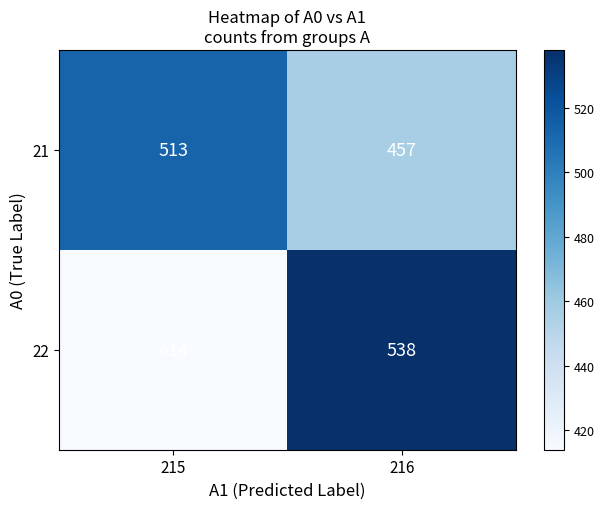

Is the value of 21 at 216 greater than the value of 22 at 216?

No